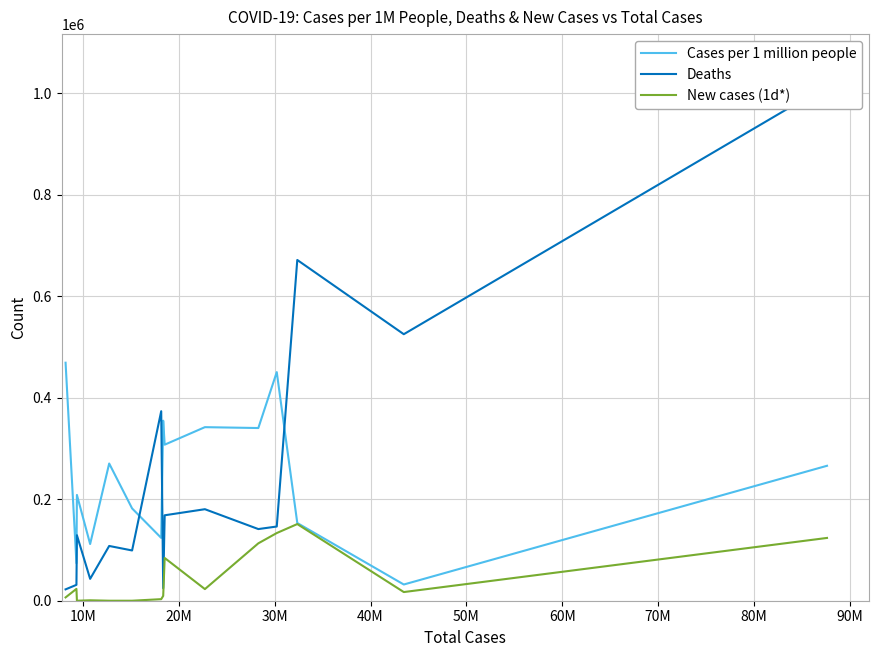

How many values in New cases (1d*) are above zero?

12